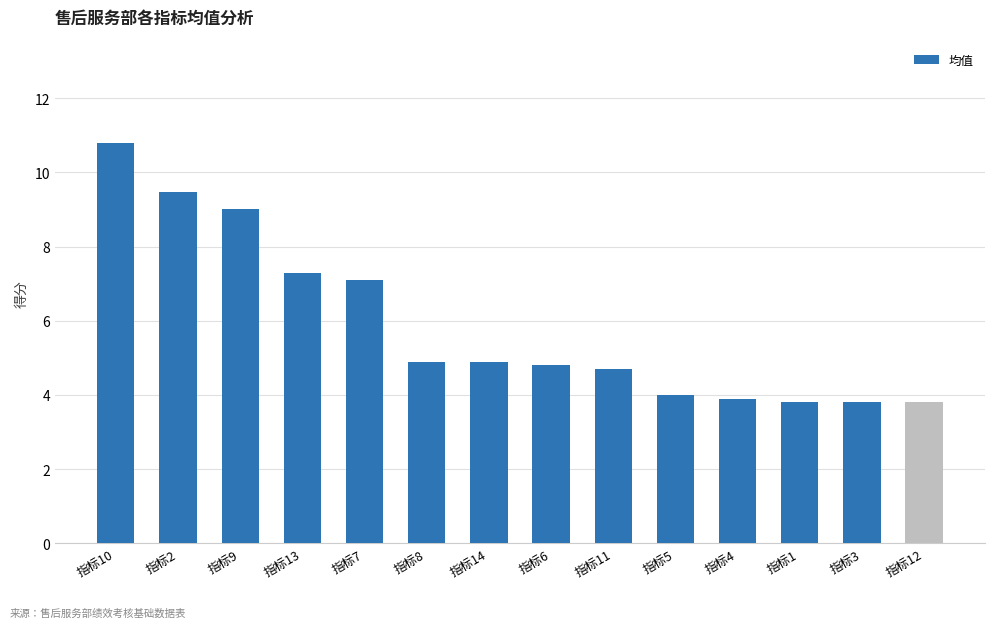

What is the sum of the values at 指标4 and 指标14?

8.8